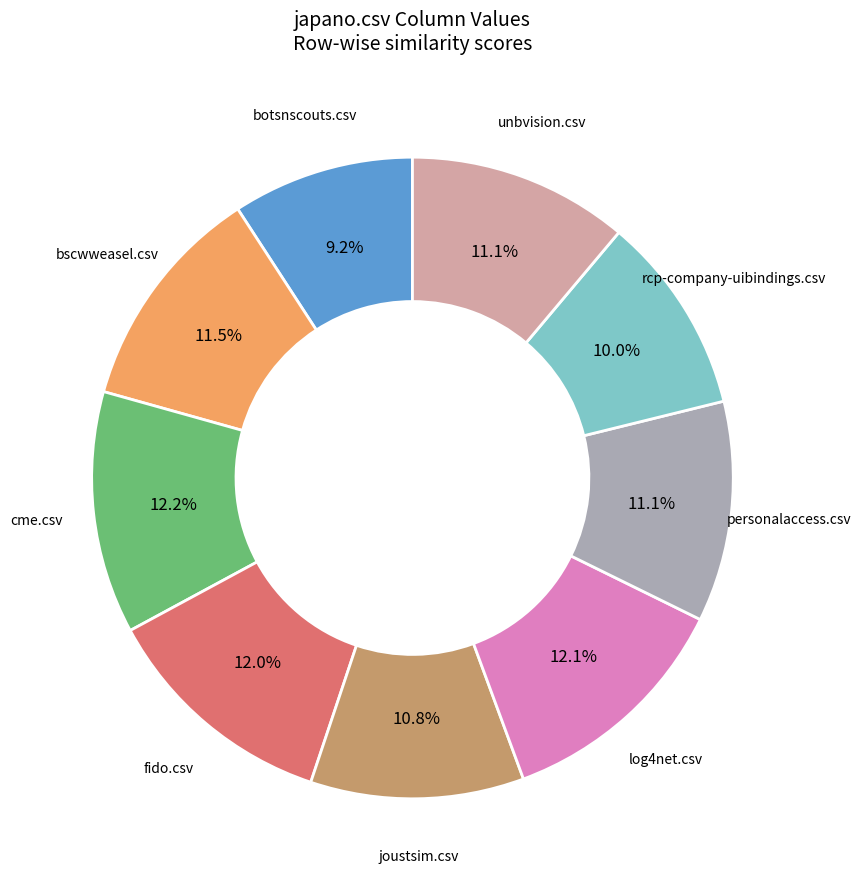

Does any single category account for the majority?

No